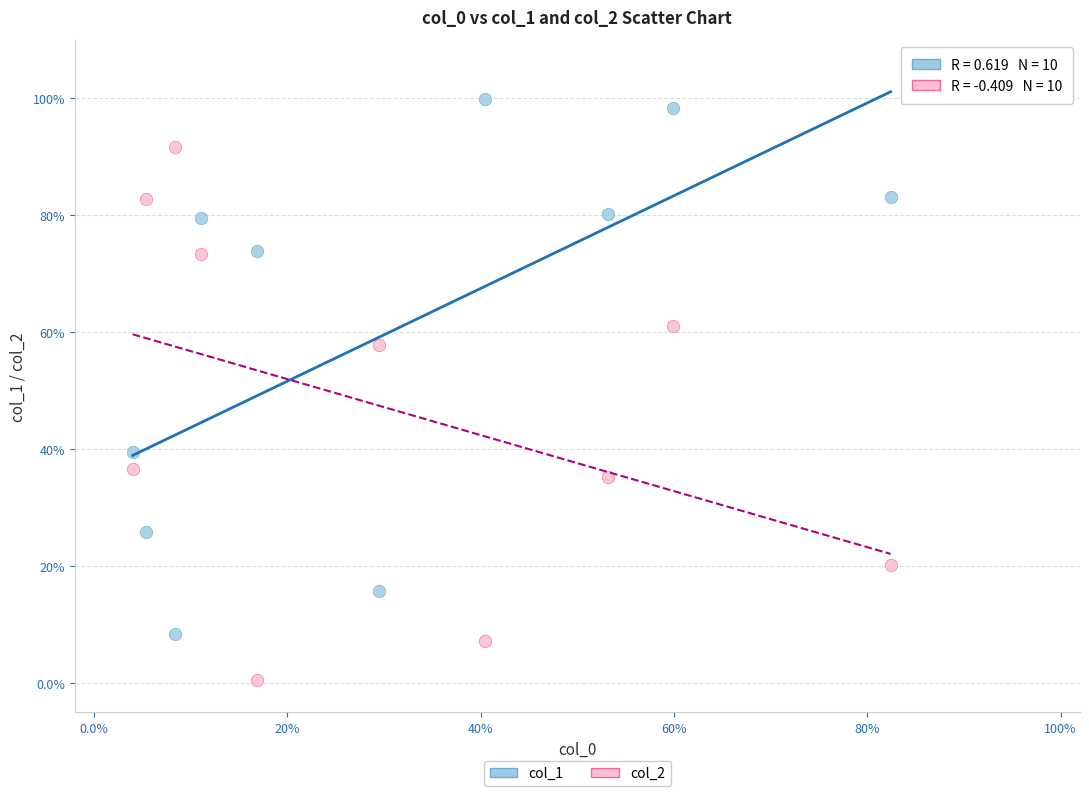

What are all the series names shown in the legend?

col_1, col_2